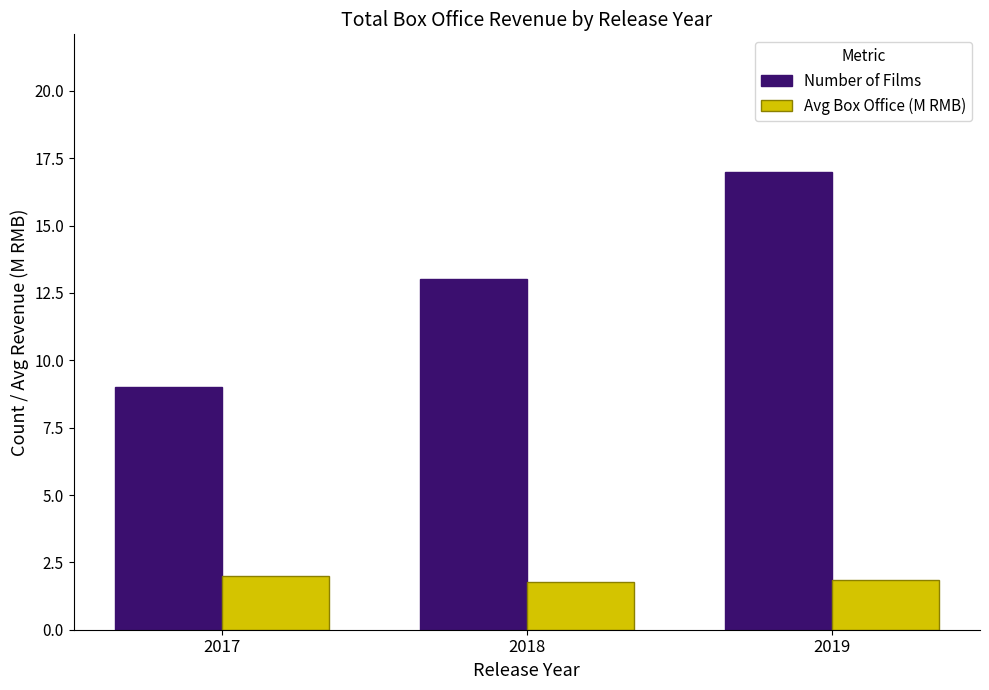

Is it true that Number of Films equals 4.9 at 2017?

False